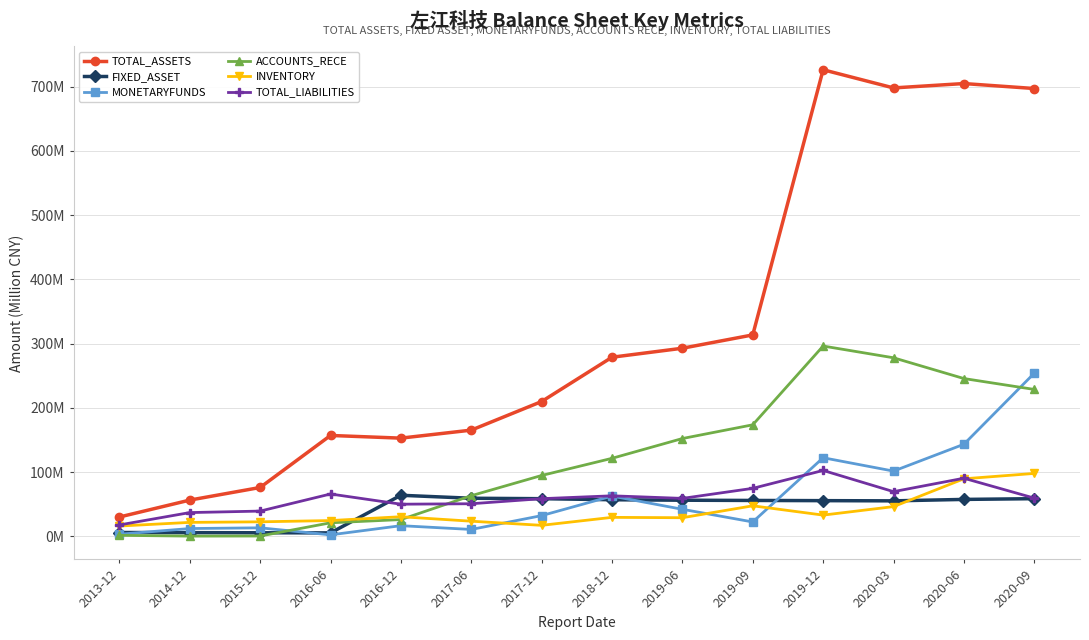

Is this an area chart (filled region under the line)?

No